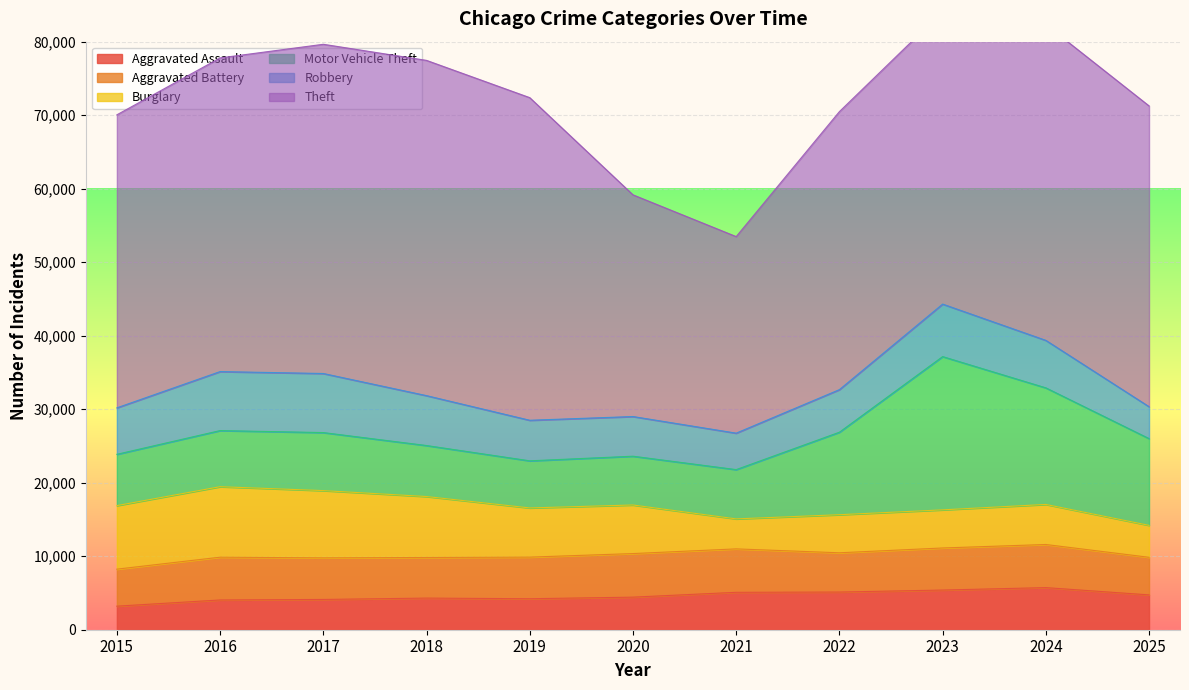

What is the highest value of the Robbery series?

8036